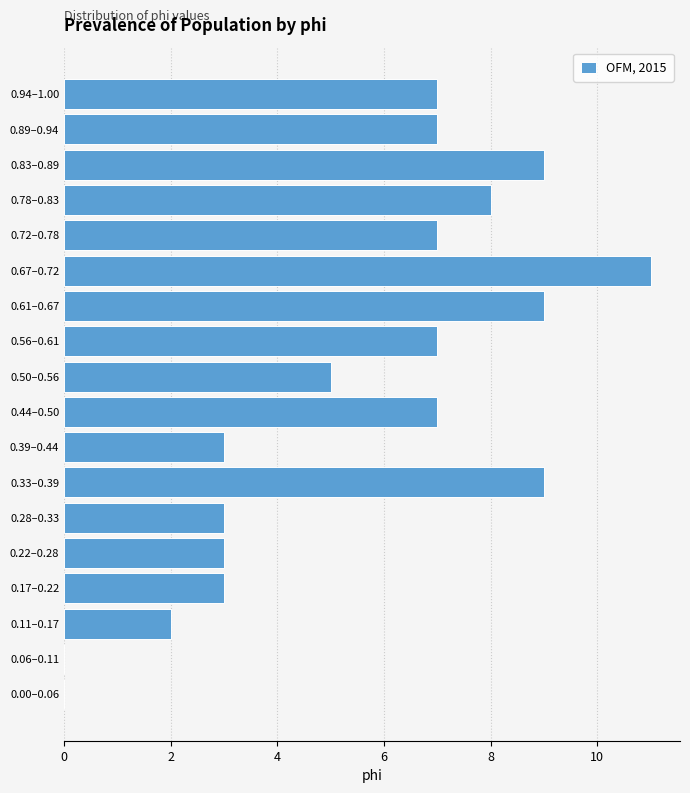

Reading top to bottom, list all the values displayed in this chart.

0.94–1.00=7	0.89–0.94=7	0.83–0.89=9	0.78–0.83=8	0.72–0.78=7	0.67–0.72=11	0.61–0.67=9	0.56–0.61=7	0.50–0.56=5	0.44–0.50=7	0.39–0.44=3	0.33–0.39=9	0.28–0.33=3	0.22–0.28=3	0.17–0.22=3	0.11–0.17=2	0.06–0.11=0	0.00–0.06=0